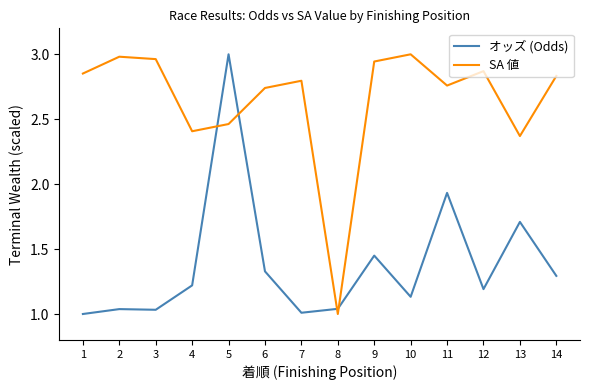

Which series changed the most between 1 and 11?

オッズ (Odds)